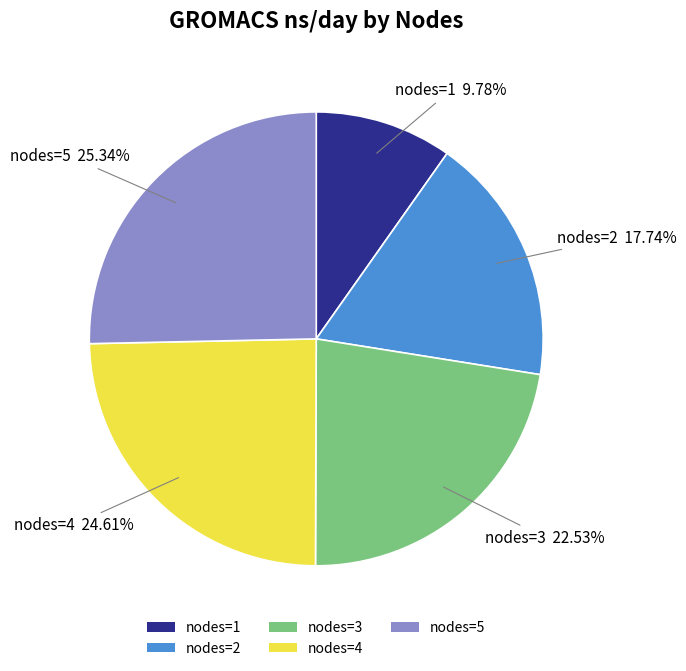

Does any single category account for the majority?

No